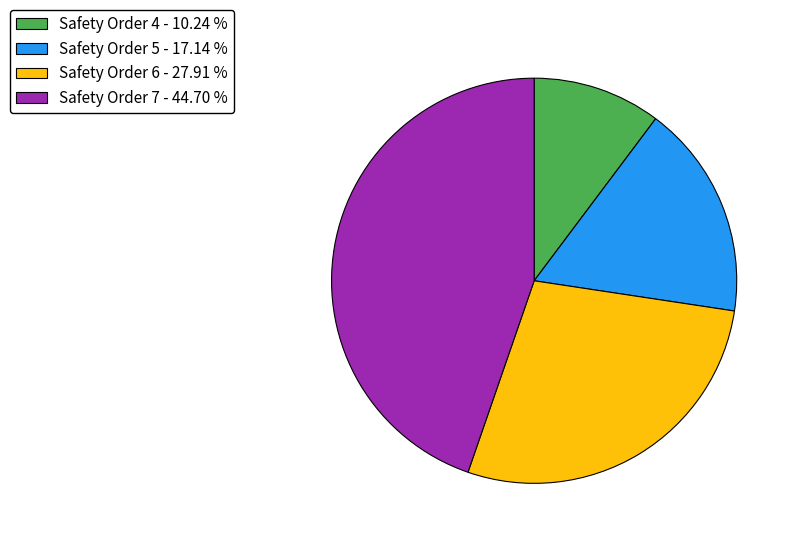

Which category has the biggest portion of the pie?

Safety Order 7 - 44.70 %